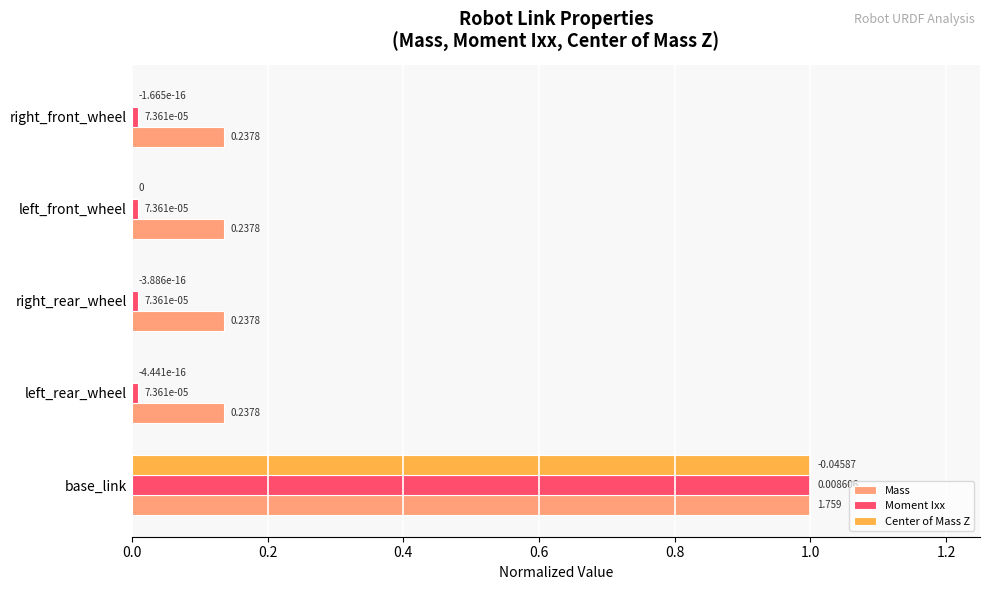

At which category is the sum across all series the highest?

base_link